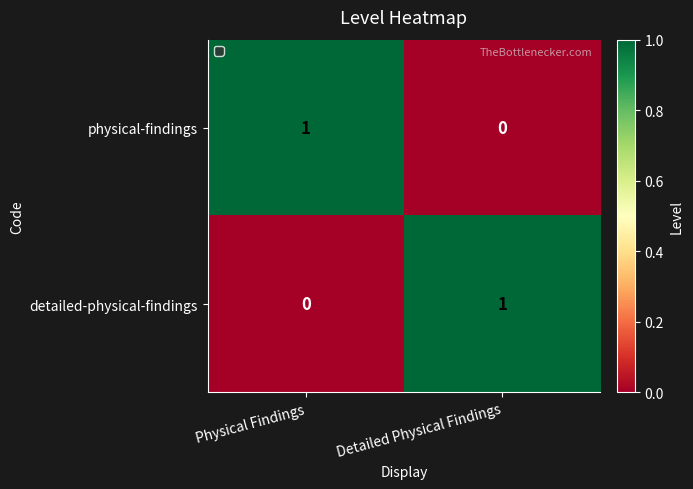

Count the number of data series in this chart.

2